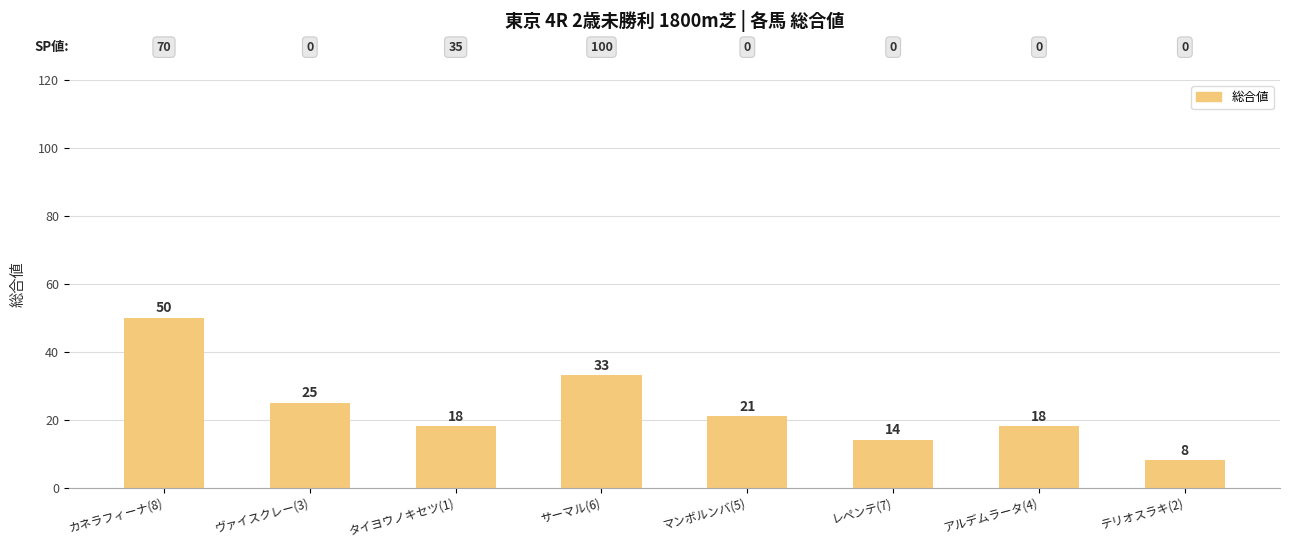

At which category does the chart reach its peak across all series?

カネラフィーナ(8)